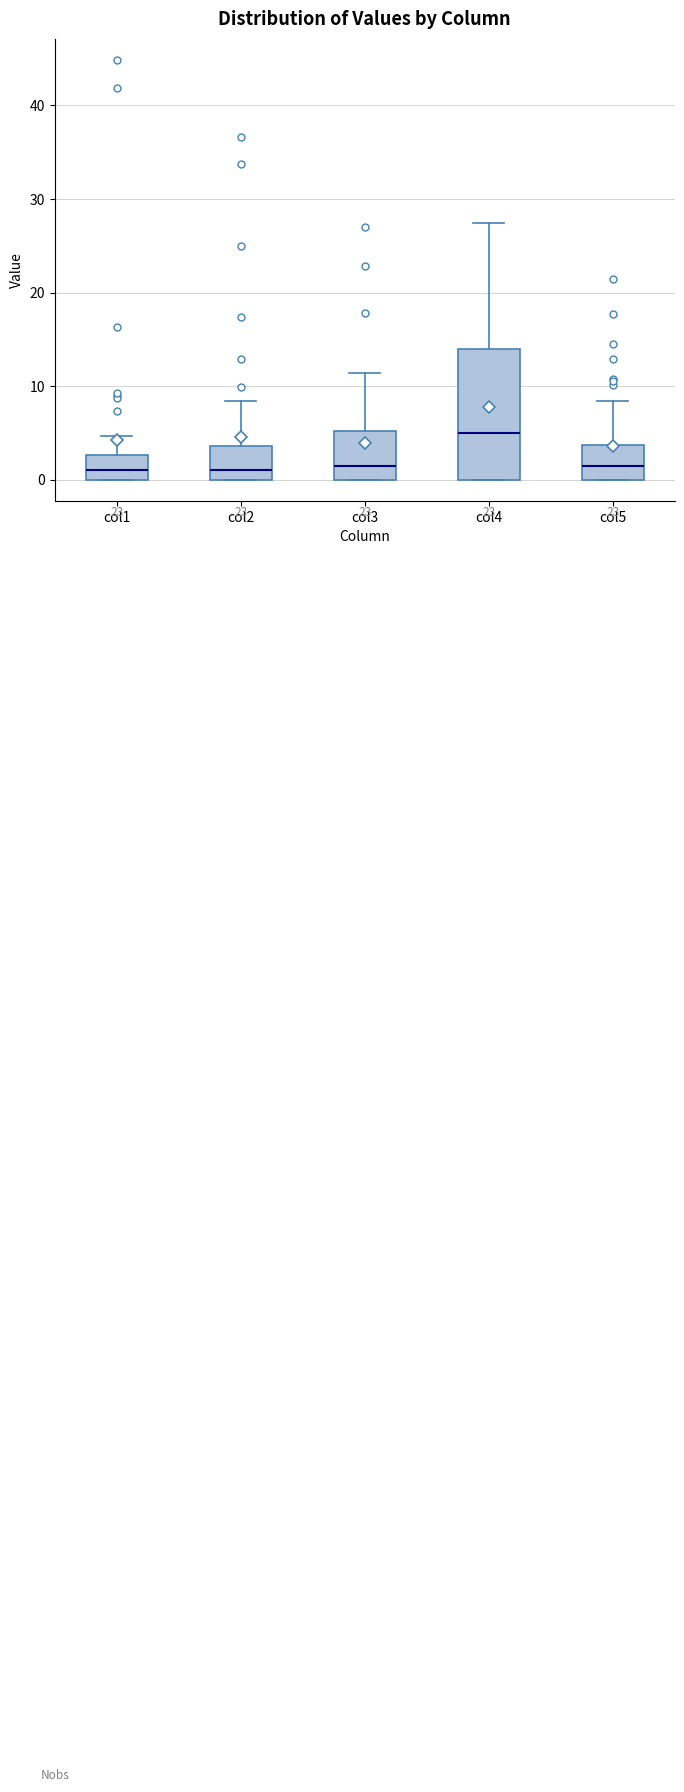

Where is the lower edge of the box for col4 on the y-axis? The values are not printed on the chart, so give them approximately, as read against the axis.

0